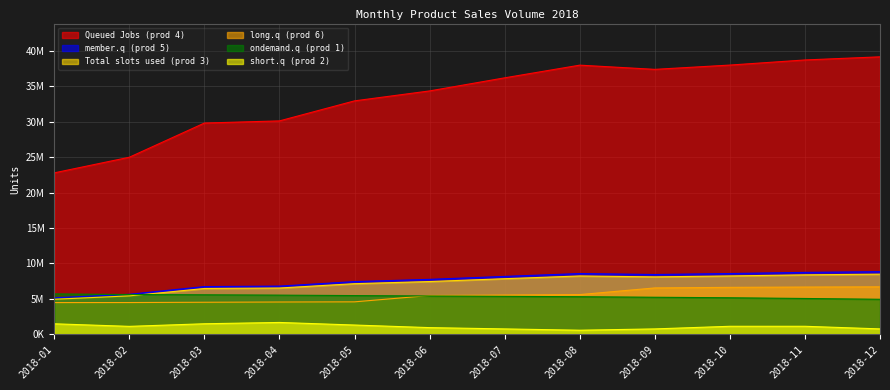

Reading left to right, extract all data points from this chart.

Total slots used (prod 3): 4925180	5402133	6446118	6511787	7123815	7427243	7826982	8214148	8085692	8216548	8372707	8468241
Queued Jobs (prod 4): 22777898	24983697	29811912	30115615	32946115	34349403	36198111	37988664	37394581	37999764	38721965	39163788
member.q (prod 5): 5129708	5626466	6713806	6782202	7419646	7735674	8152014	8555256	8421465	8557756	8720399	8819900
long.q (prod 6): 4455387	4460539	4500907	4535873	4559207	5453731	5517490	5583737	6524310	6604924	6648200	6676852
ondemand.q (prod 1): 5677760	5597368	5555387	5506722	5443395	5387056	5336309	5285721	5208022	5135629	5034457	4923197
short.q (prod 2): 1459200	1096152	1463284	1648842	1284733	918948	735891	552360	736933	1106272	1107604	739286